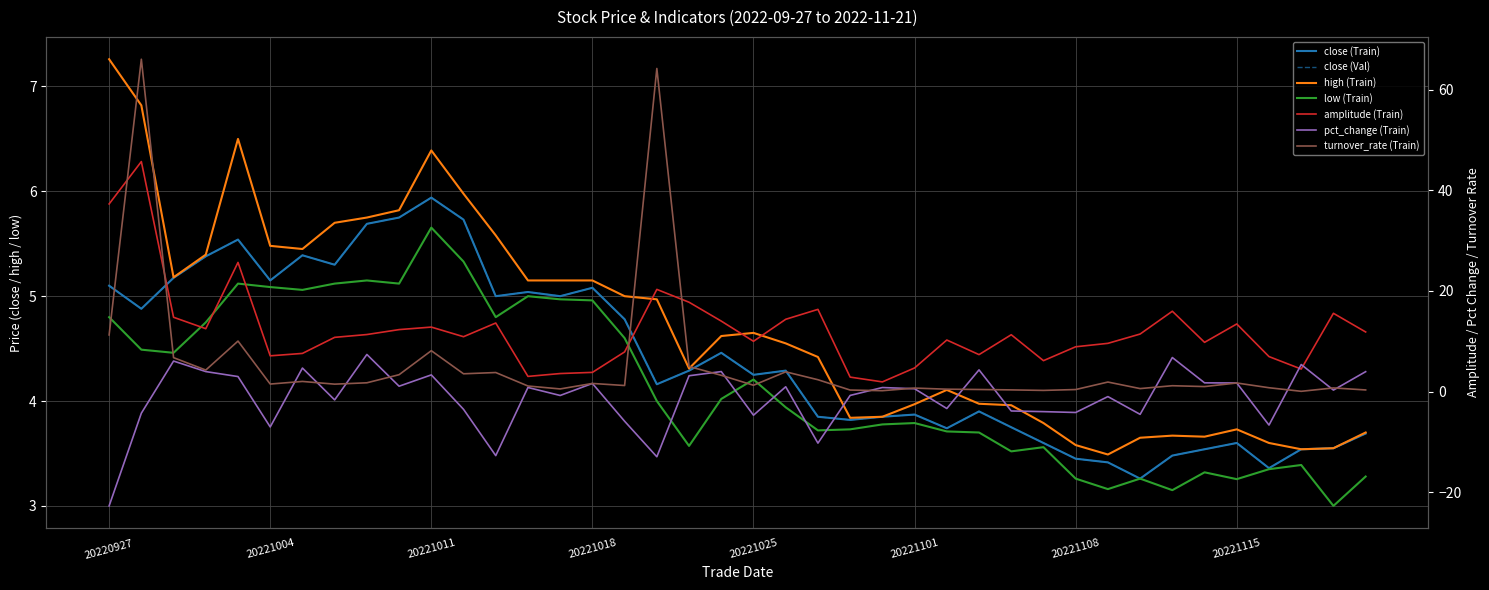

Which series has the largest range (max minus min)?

turnover_rate